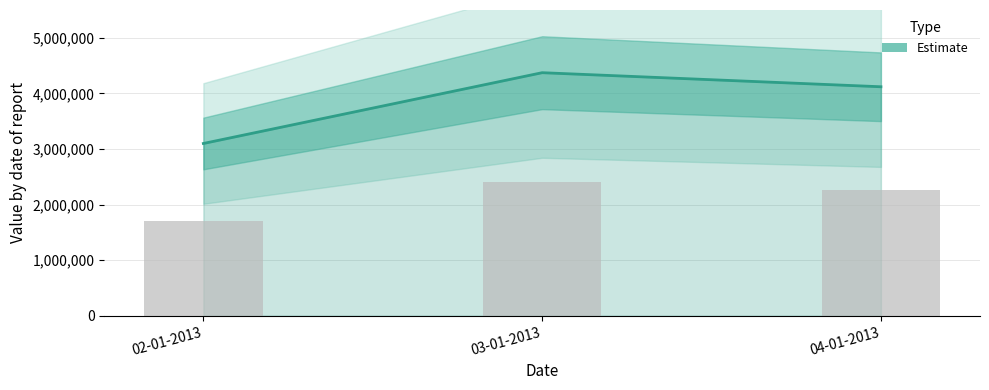

What position from the left is 02-01-2013?

1